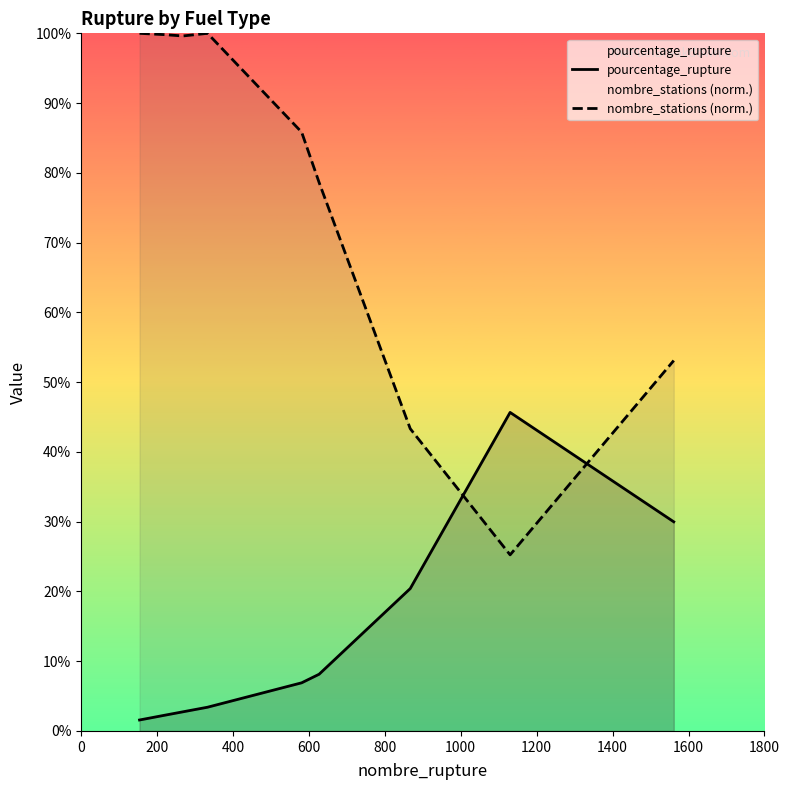

Which series has the largest total across all categories?

nombre_stations (norm.)